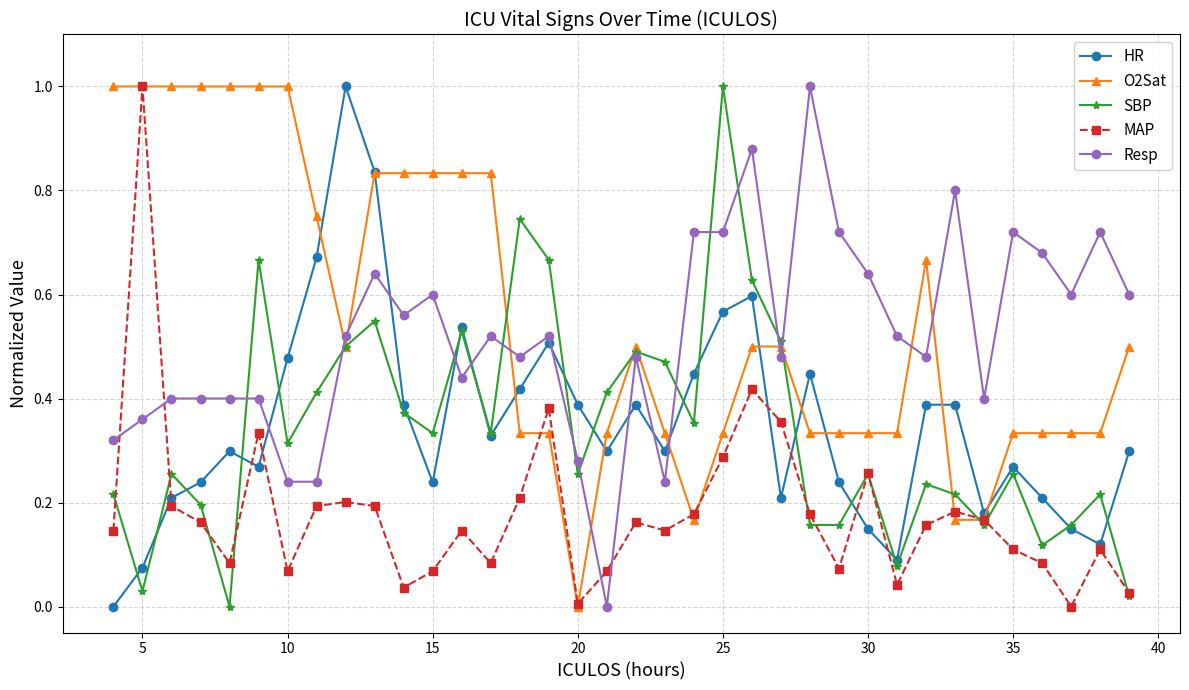

True or false: Resp has more than 2 interior local peaks.

True